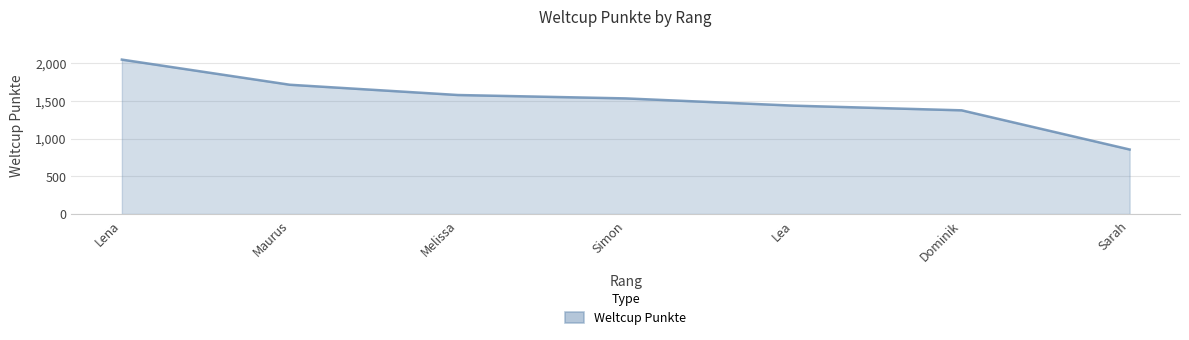

Which label corresponds to the smallest value in the chart?

Sarah